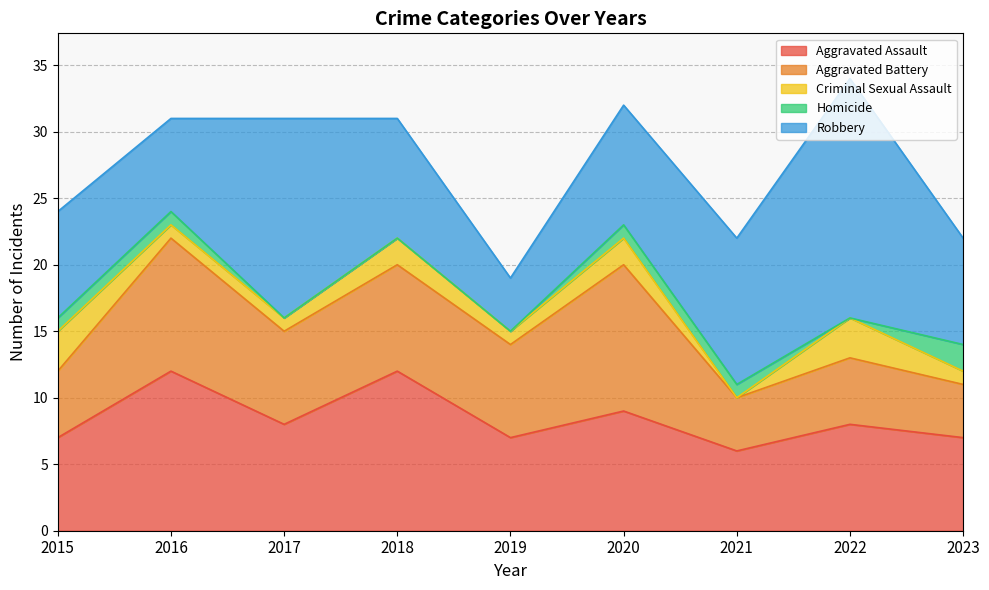

Does the chart display data point markers on the line(s)?

No